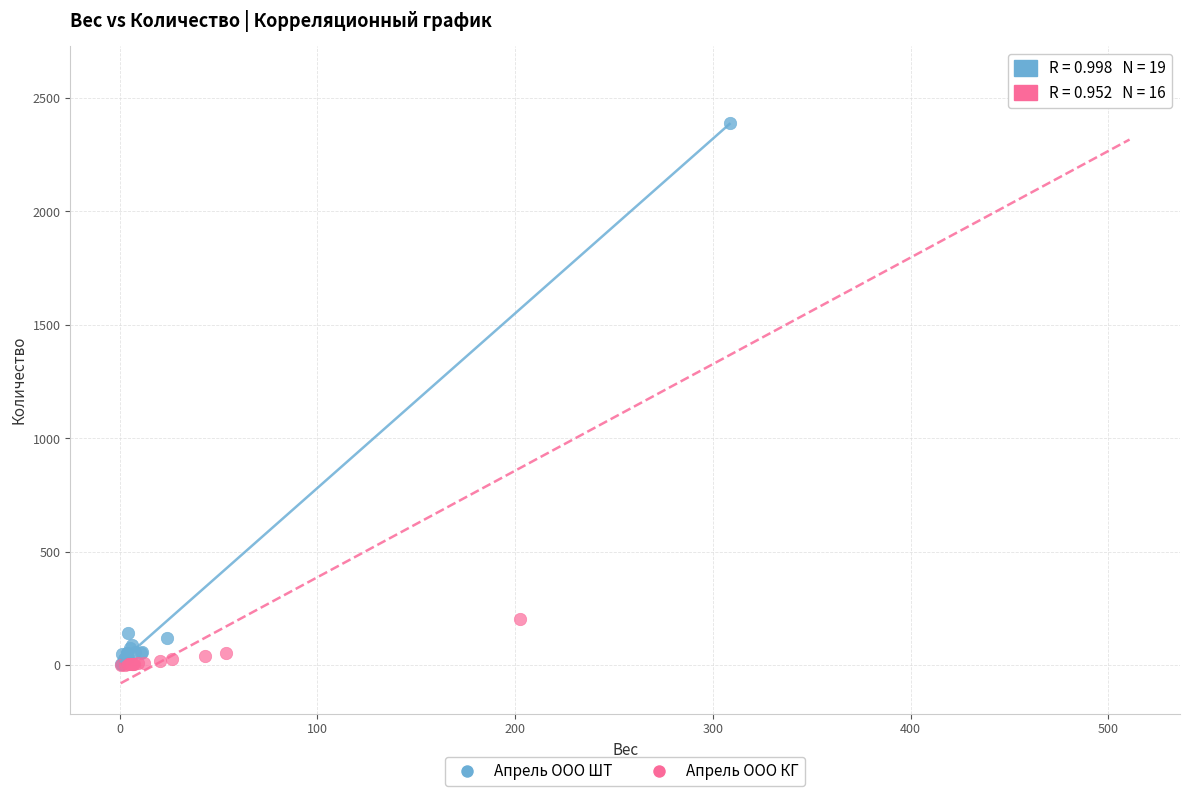

Which series contains the highest Y value?

Апрель ООО КГ